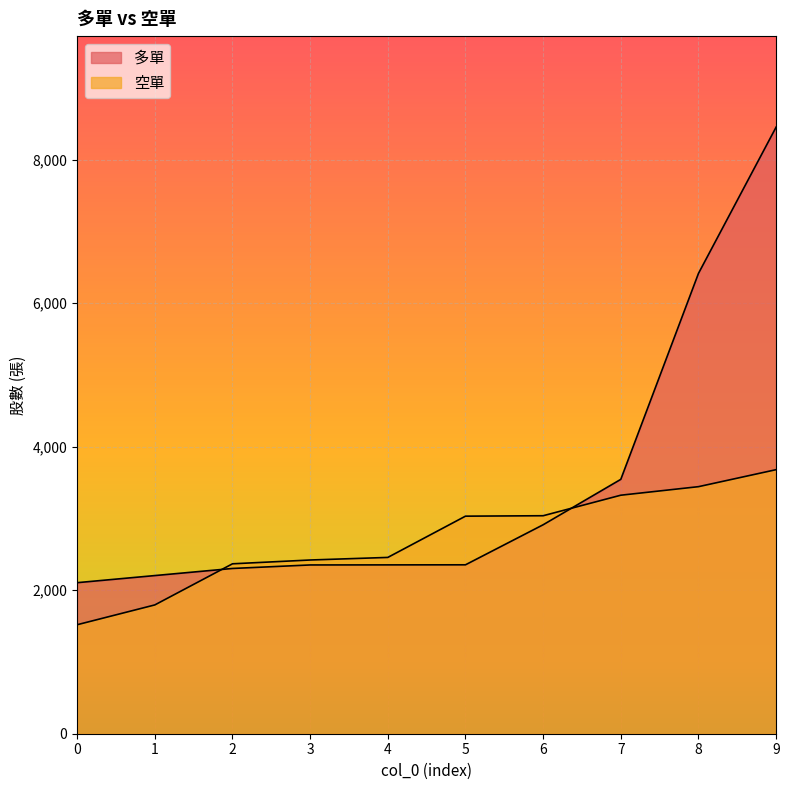

Rank the series at 2 from lowest to highest value.

多單, 空單